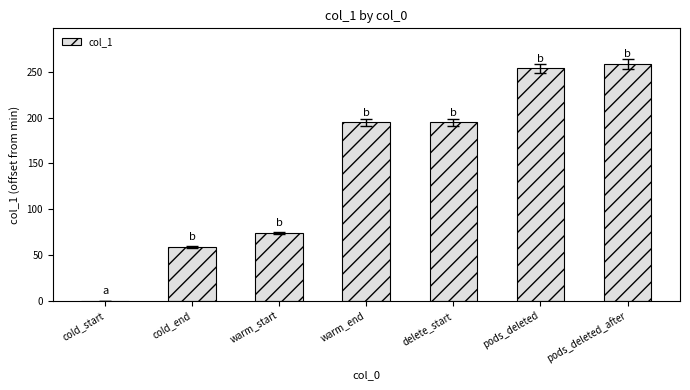

Reading left to right, list all the values displayed in this chart.

cold_start=0.0	cold_end=58.9	warm_start=73.9	warm_end=194.9	delete_start=194.9	pods_deleted=253.8	pods_deleted_after=258.9